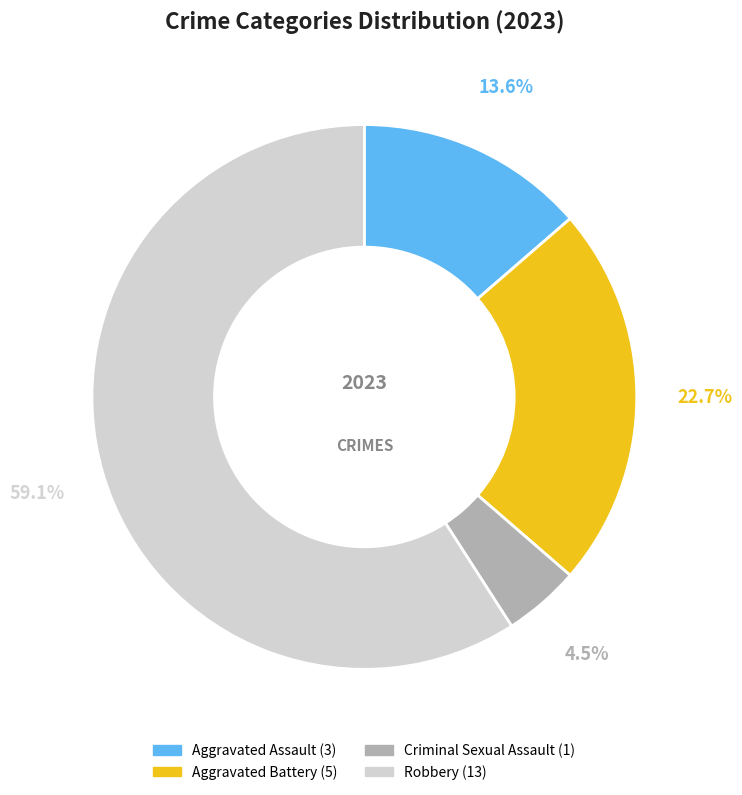

What is the ratio of the value at Aggravated Battery to the value at Criminal Sexual Assault?

5.0